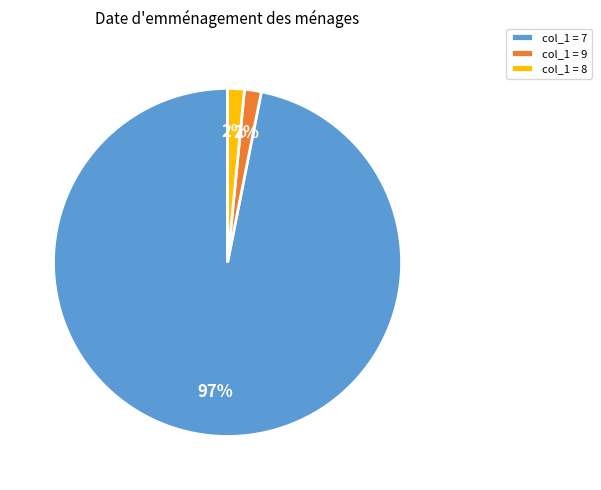

To the nearest percent, what portion does col_1 = 9 represent?

2%